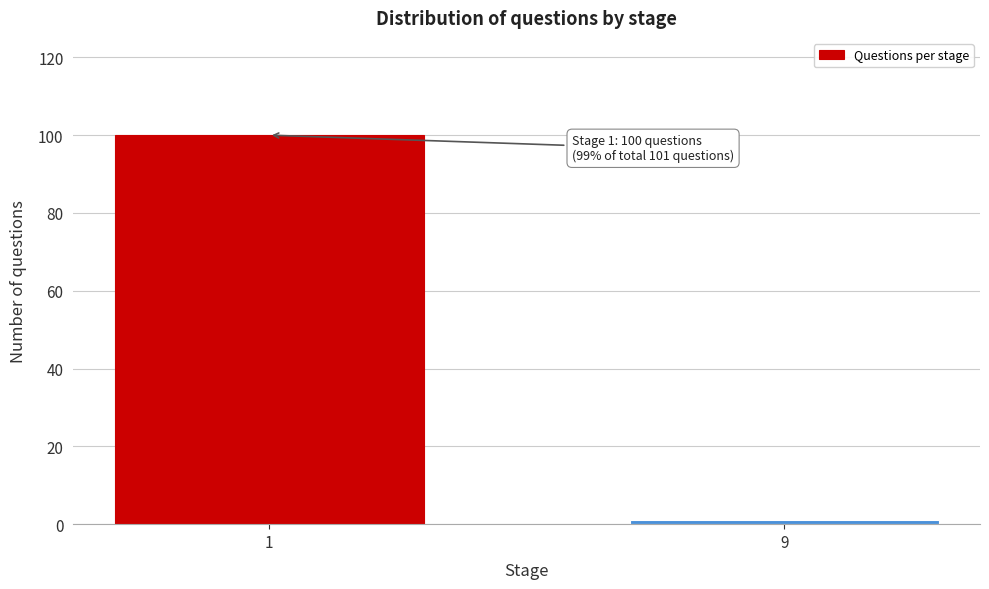

Reading left to right, extract all data points from this chart.

100	1